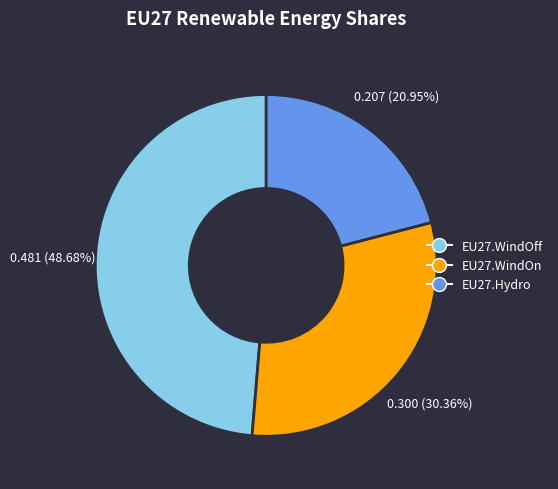

Count the number of slices in the pie.

3